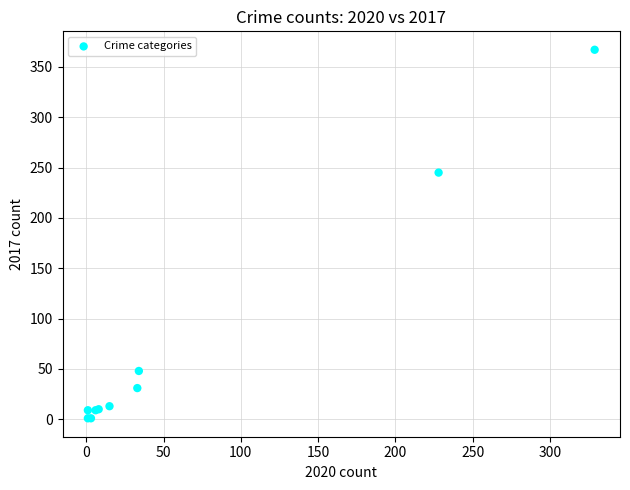

What Y value in the scatter plot is closest to 184?

245